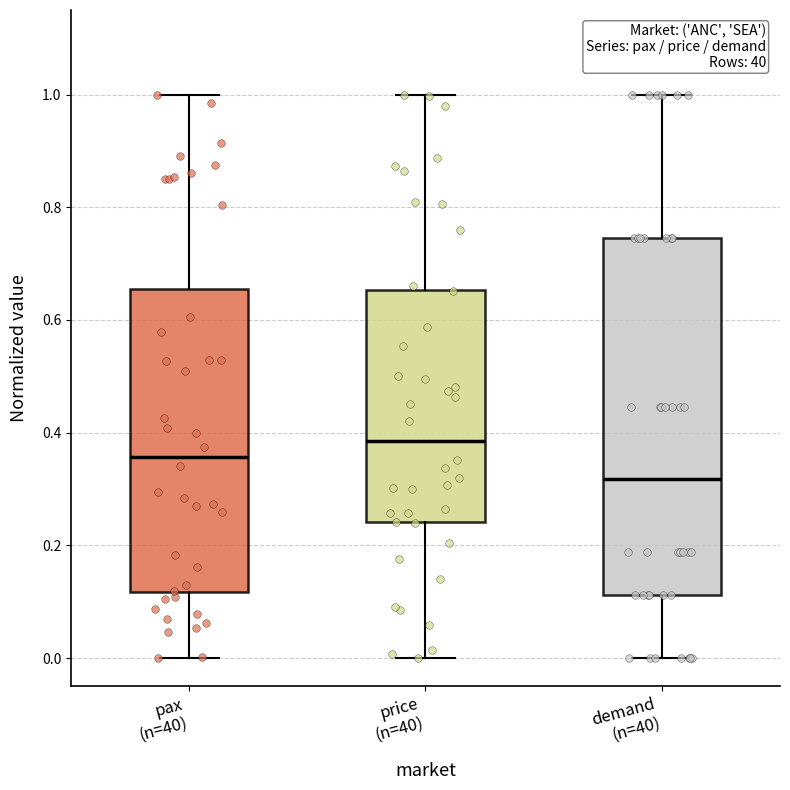

Where is the upper edge of the box for price (n=40) on the y-axis? The values are not printed on the chart, so give them approximately, as read against the axis.

0.66